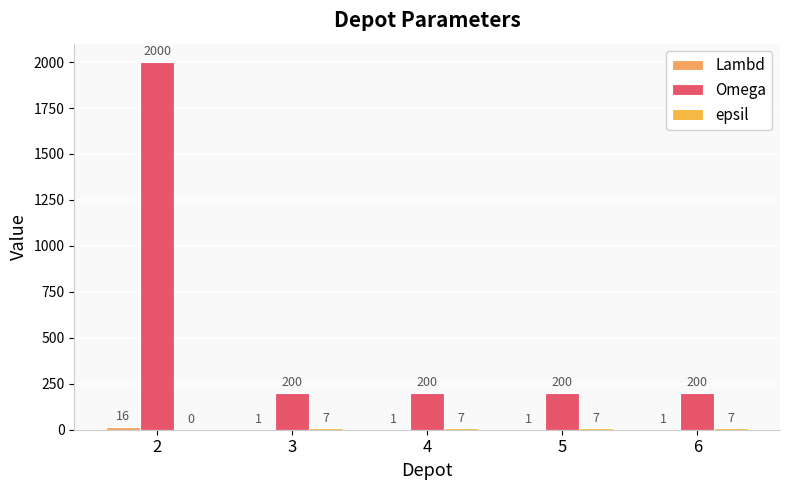

How many distinct data groups are displayed?

3